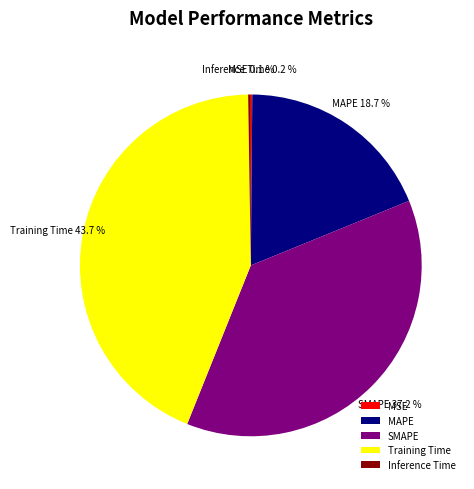

Is there a majority slice in this chart?

No